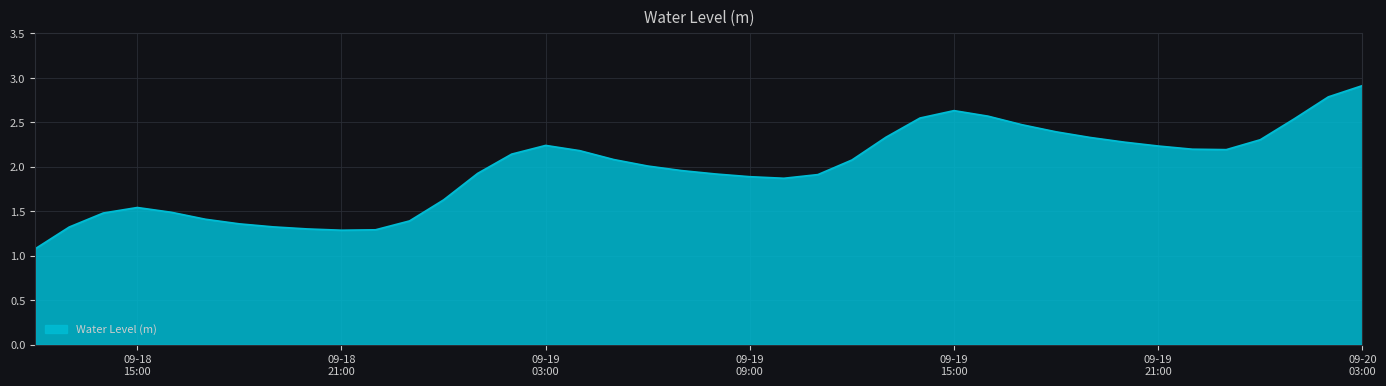

What is the greatest value displayed?

2.9